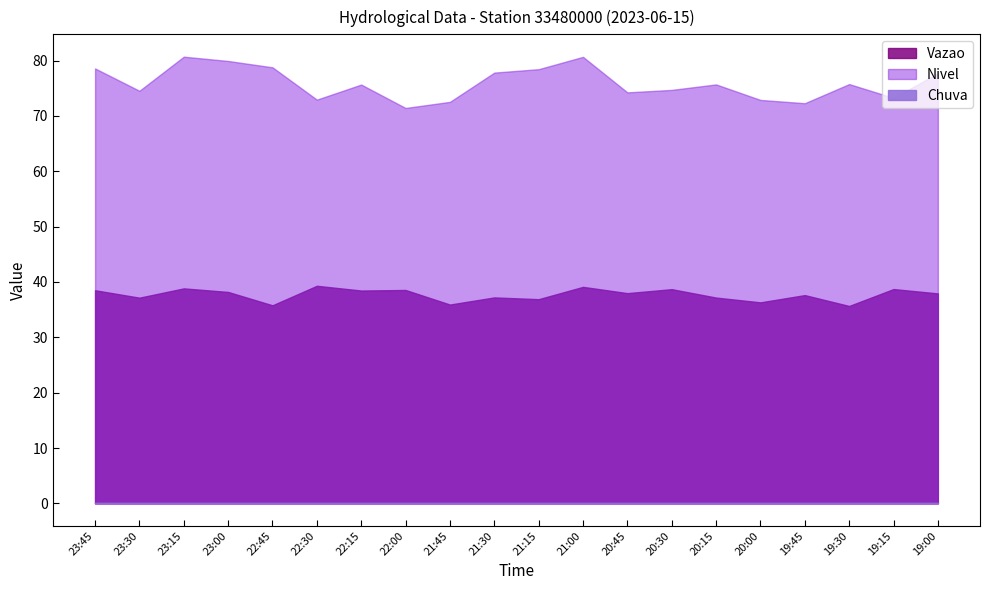

True or false: Vazao and Chuva cross at least once.

False